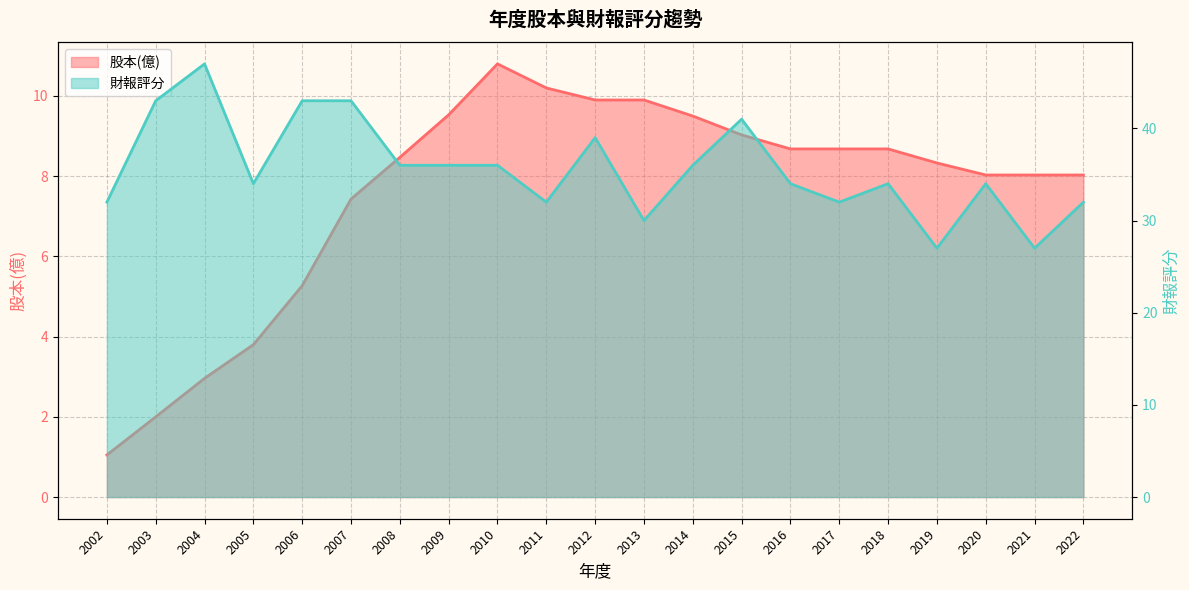

Does the chart display data point markers on the line(s)?

No